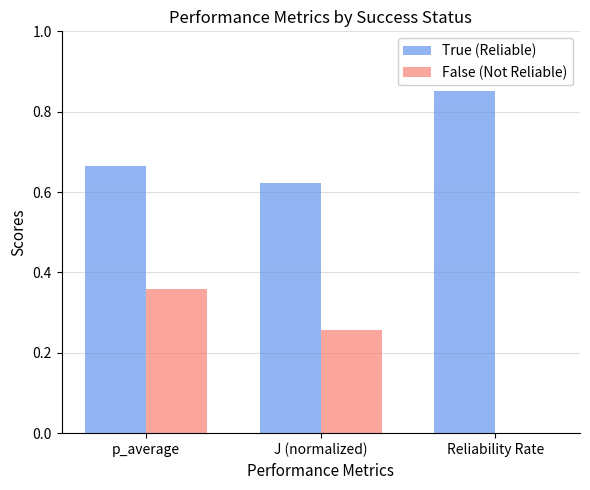

At which category is the sum across all series the highest?

p_average